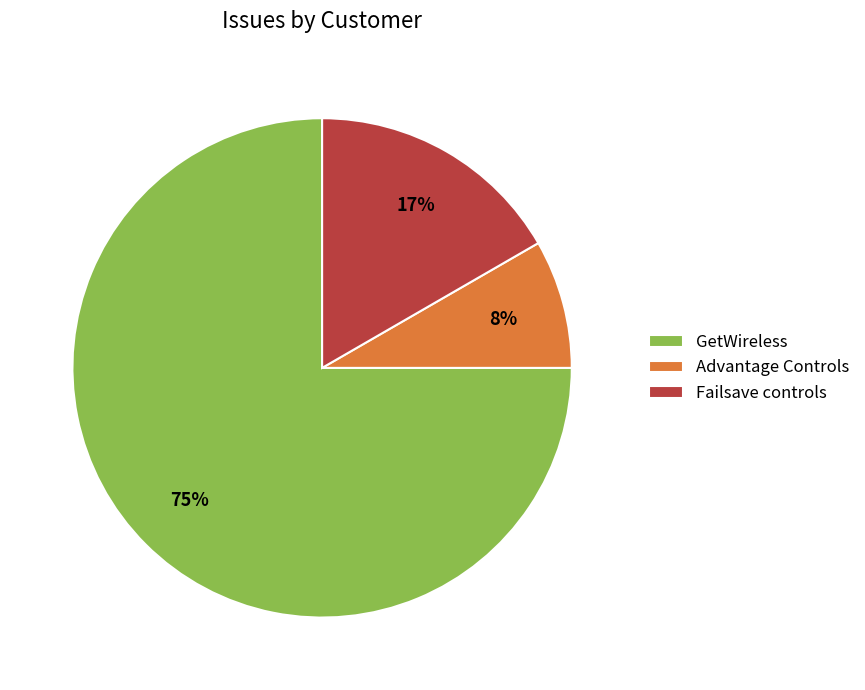

Is it true that Failsave controls is 31% of the pie?

False